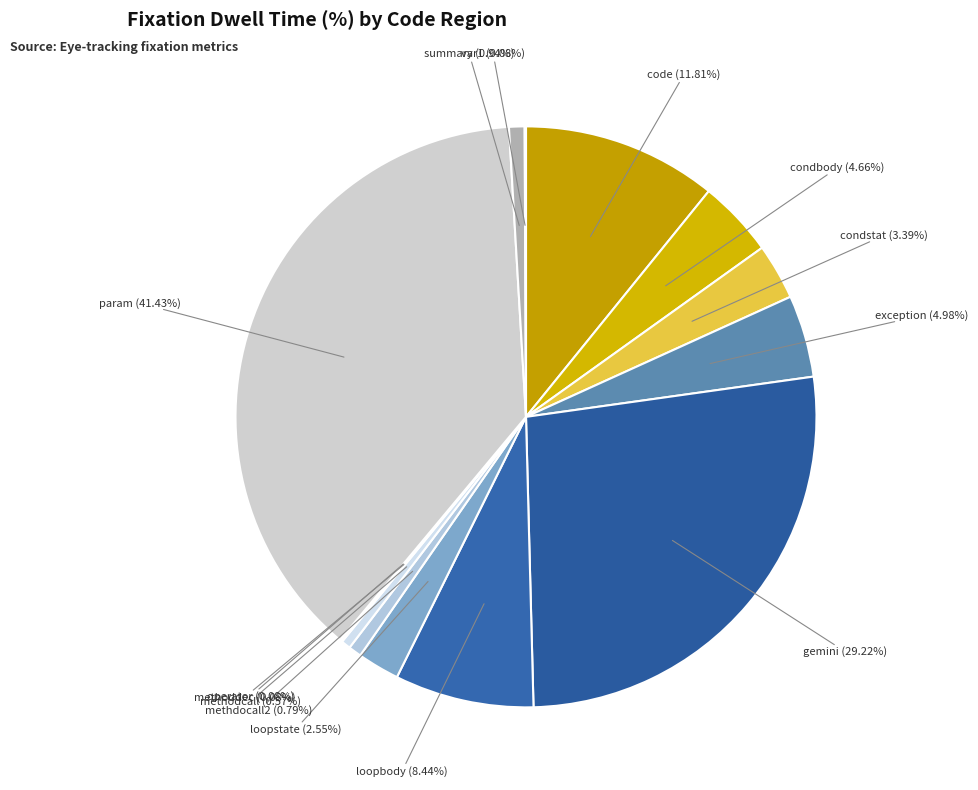

To the nearest percent, what is the difference between the condbody and var1 slice percentages?

4%